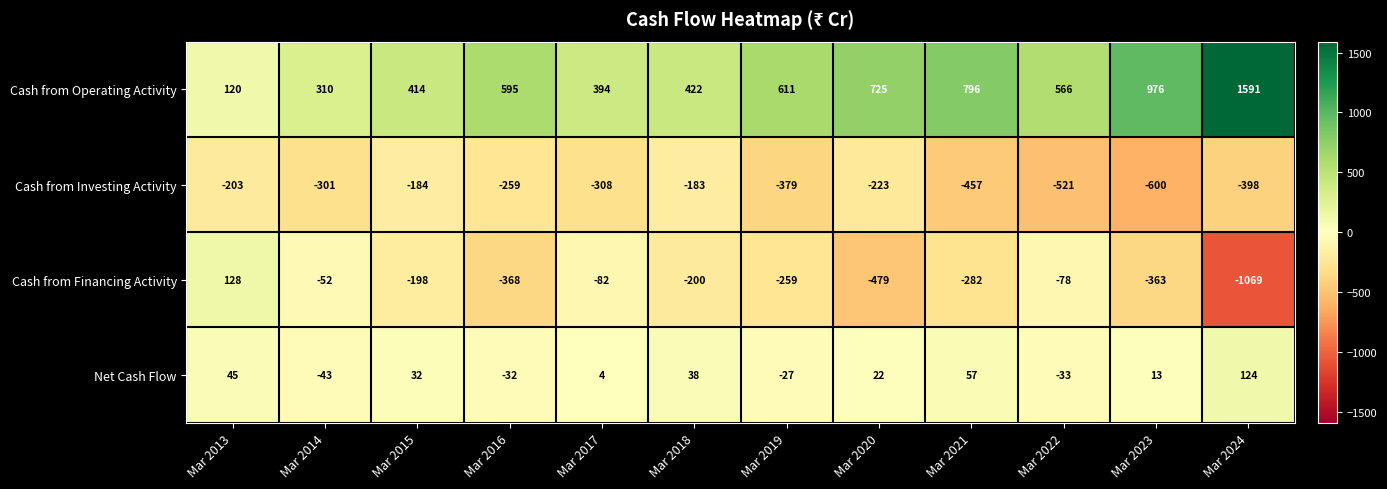

Which series changed the most between Mar 2016 and Mar 2024?

Cash from Operating Activity